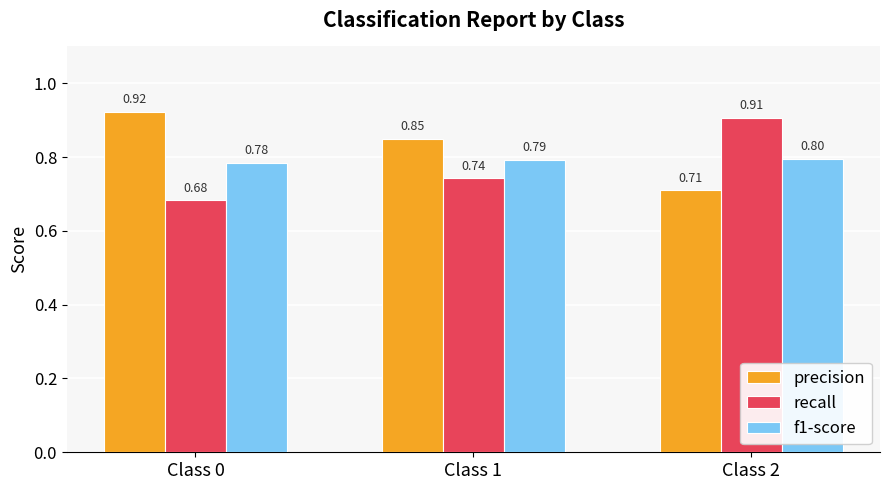

At which label does f1-score reach its minimum?

Class 0